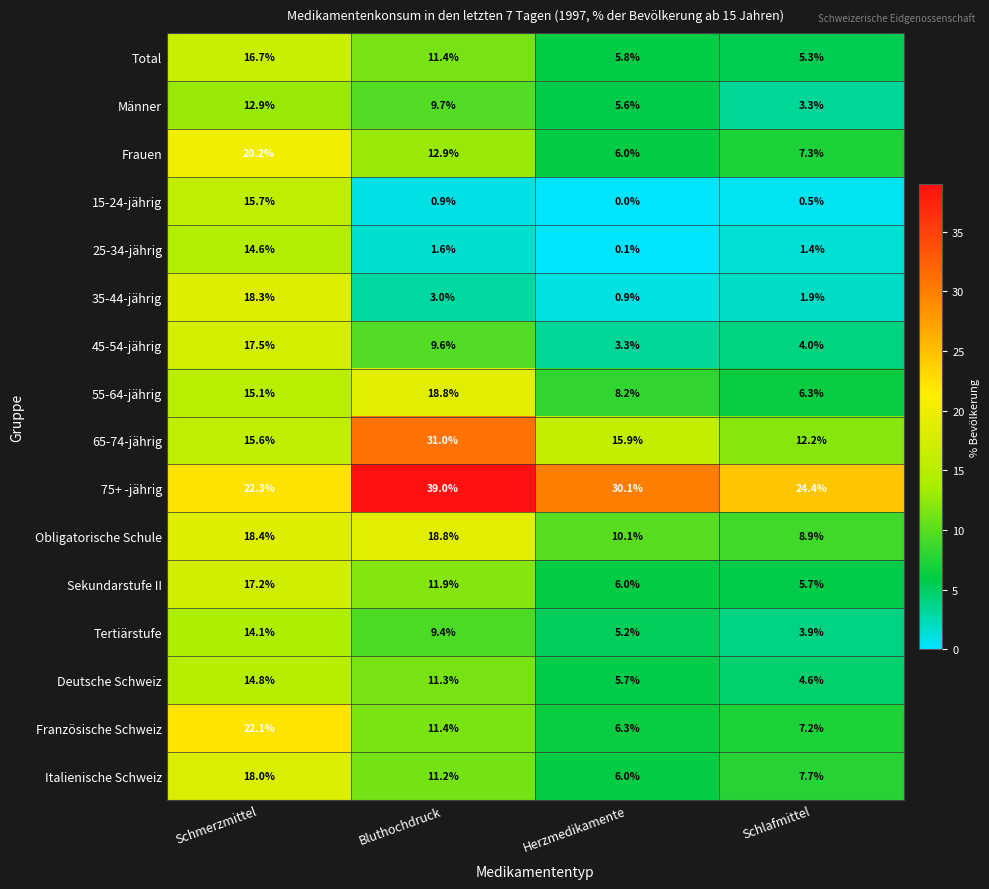

Which label corresponds to the smallest value in the chart?

Herzmedikamente